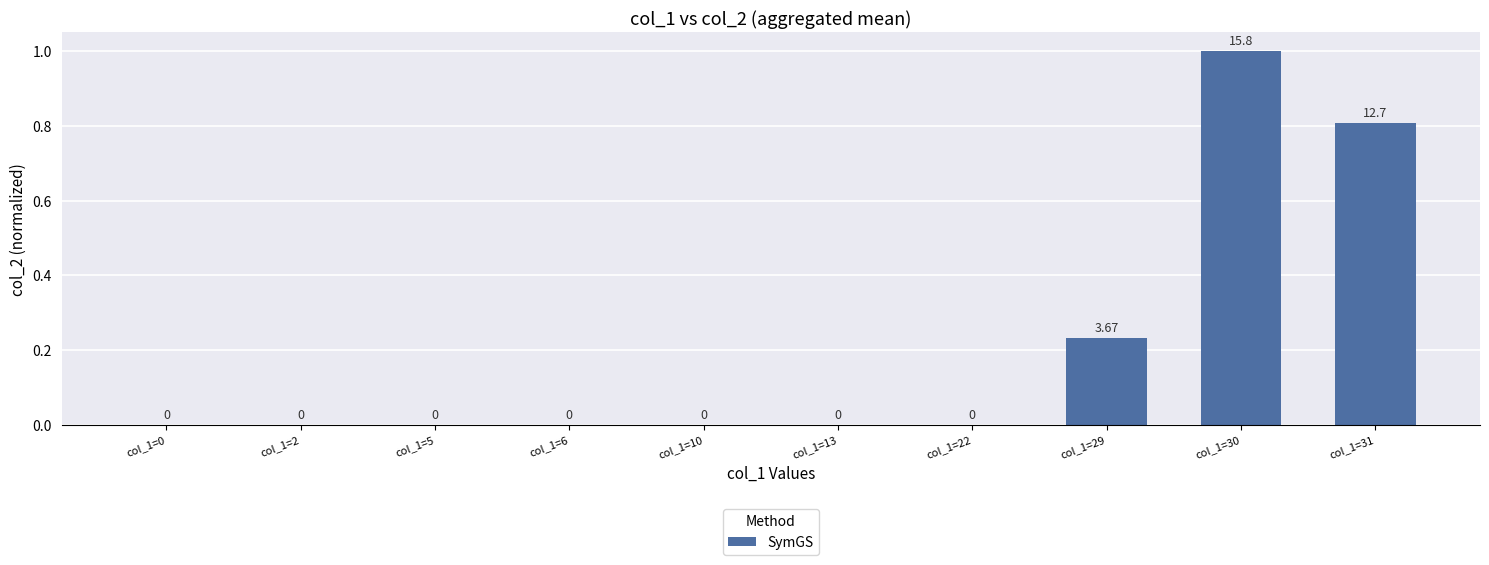

What is the sum of the values at col_1=6 and col_1=30?

1.0